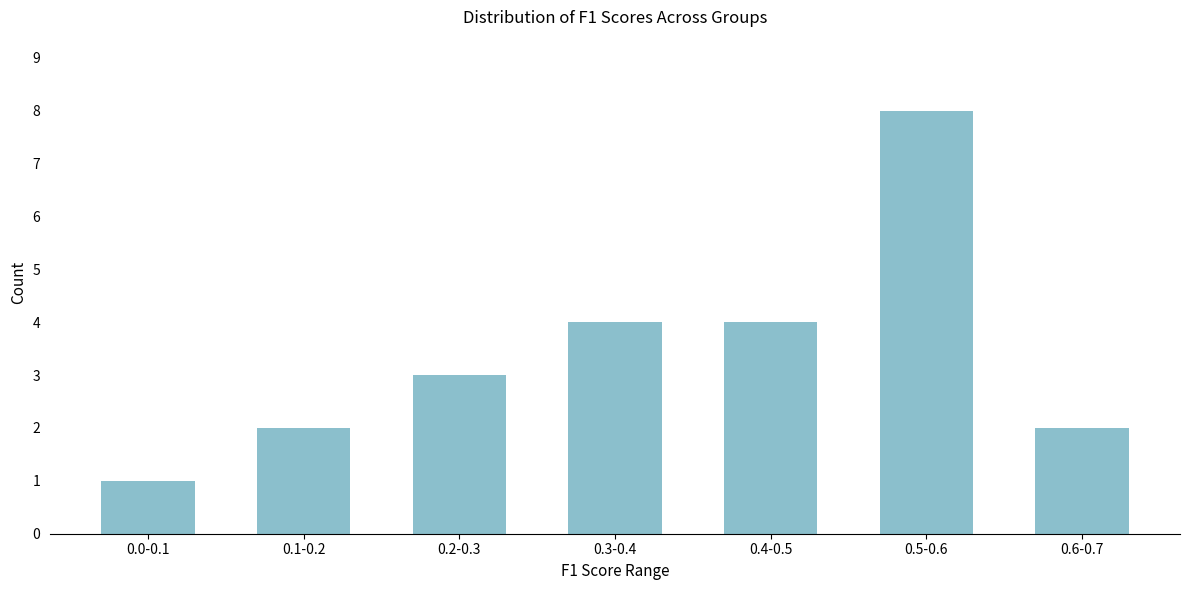

Reading left to right, list all the values displayed in this chart.

1	2	3	4	4	8	2